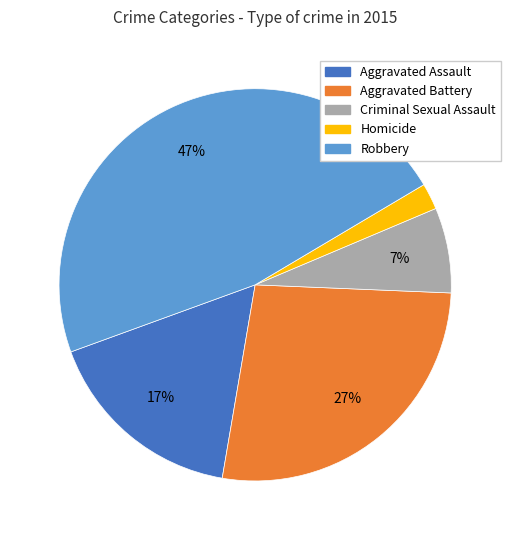

To the nearest percent, what is the combined percentage of Aggravated Battery and Aggravated Assault?

44%